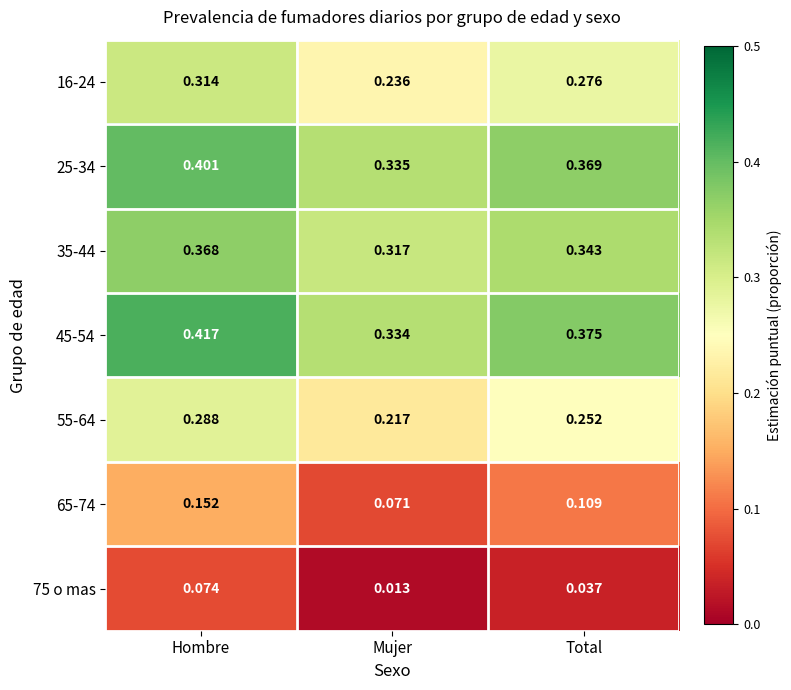

Where is 25-34 nearest to the value 0?

Mujer